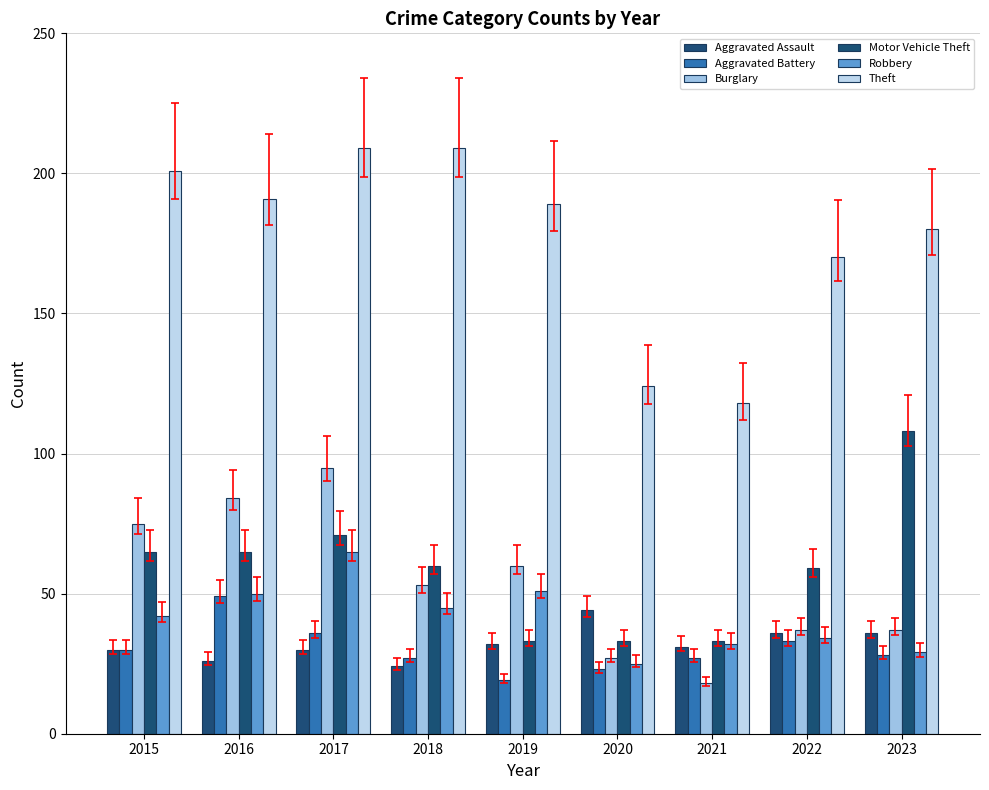

Which series has the largest total across all categories?

Theft